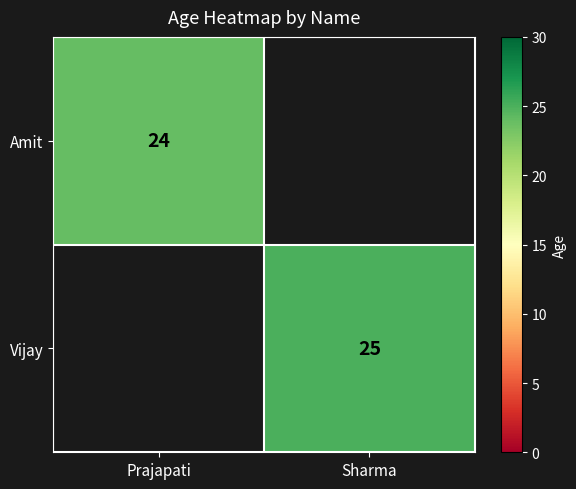

True or false: Amit has a value of 14 at Prajapati.

False